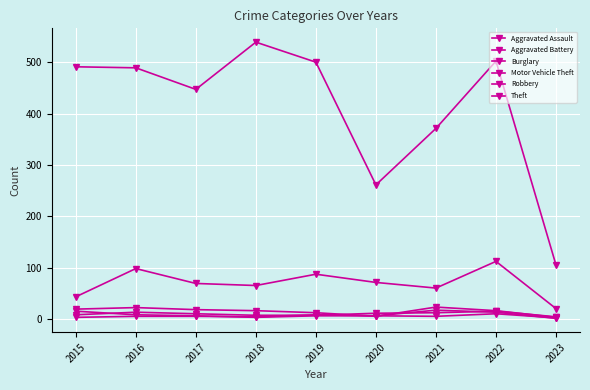

What is the value of the Aggravated Battery point at the 5th from the left?

8